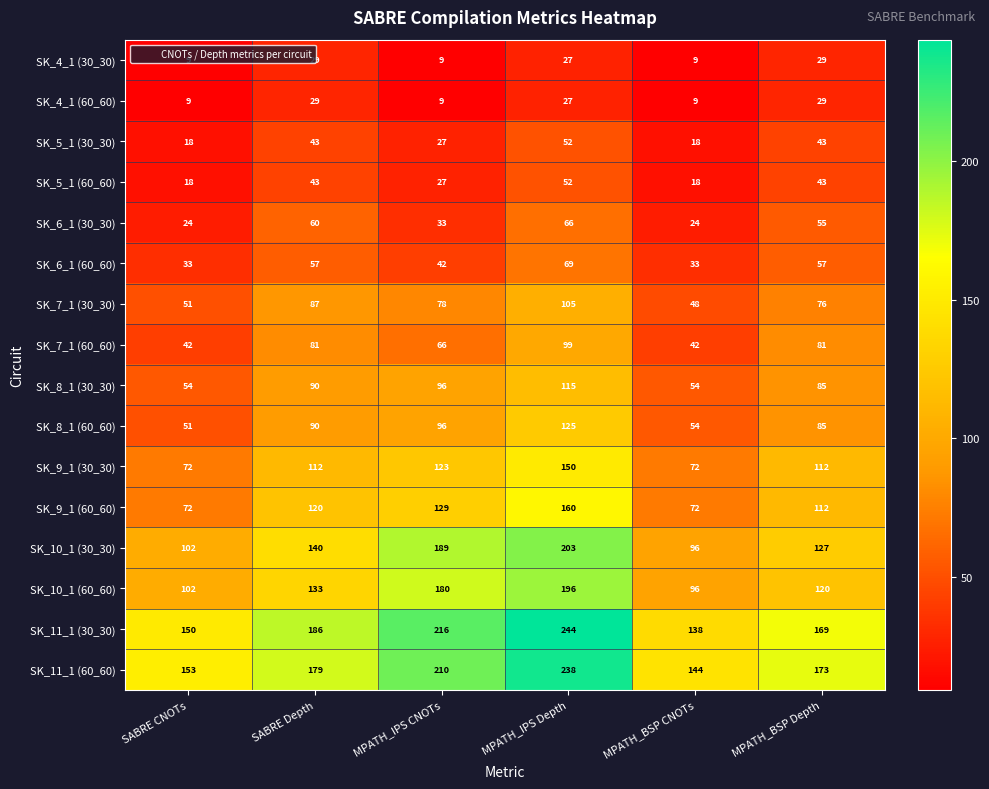

Count the number of data series in this chart.

16